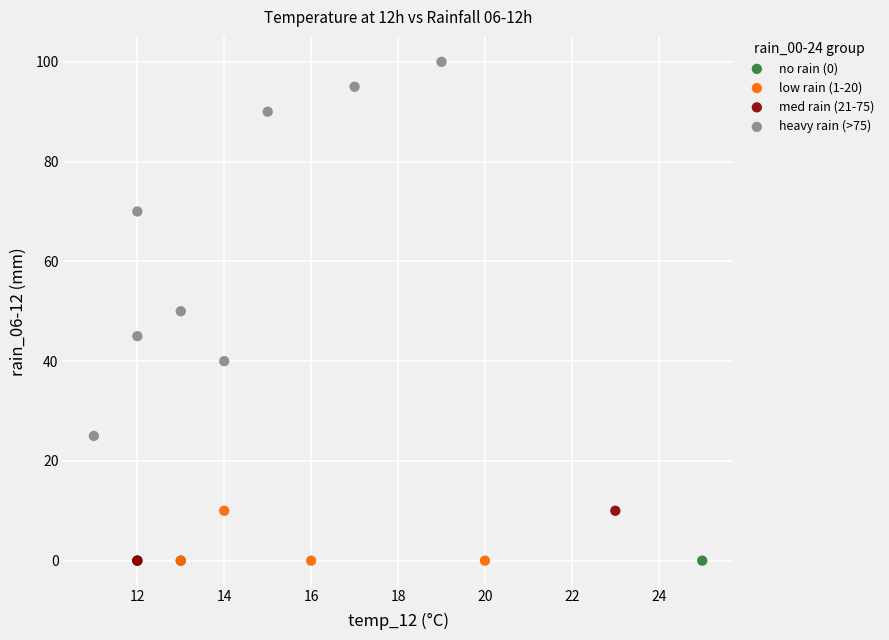

Which series contains the highest Y value?

heavy rain (>75)